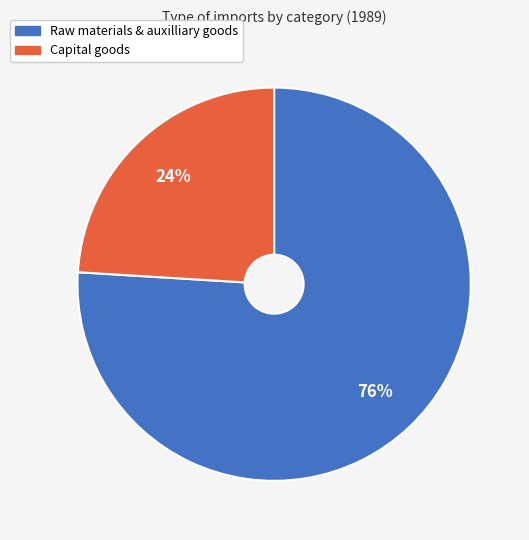

Is it true that Raw materials & auxilliary goods is 67% of the pie?

False